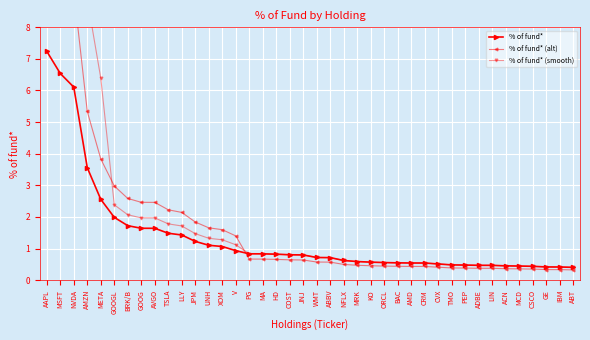

What is the difference between the % of fund* (alt) values at NVDA and TSLA?

6.9